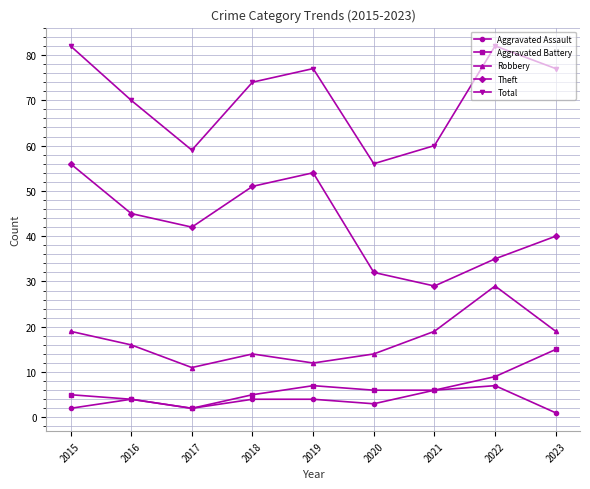

Read the Total value at 2017, to the nearest 5.

60